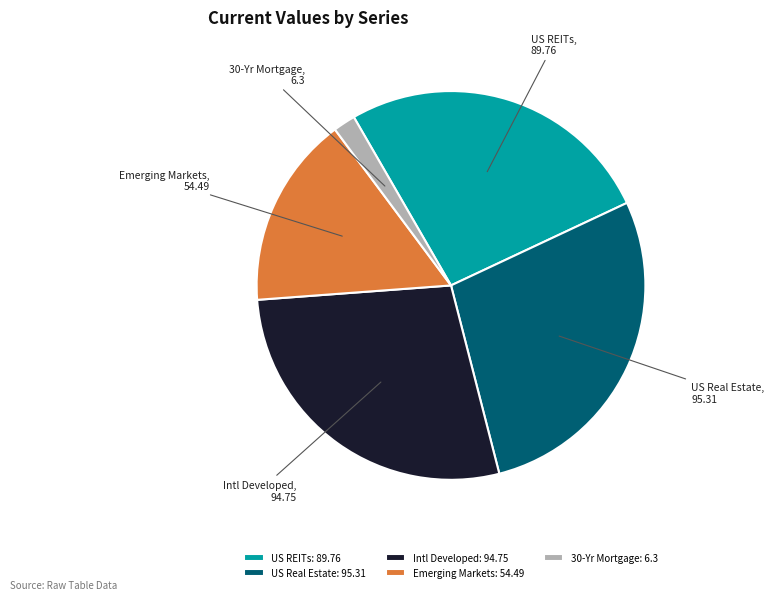

Does Intl Developed account for over 50% of the chart?

No